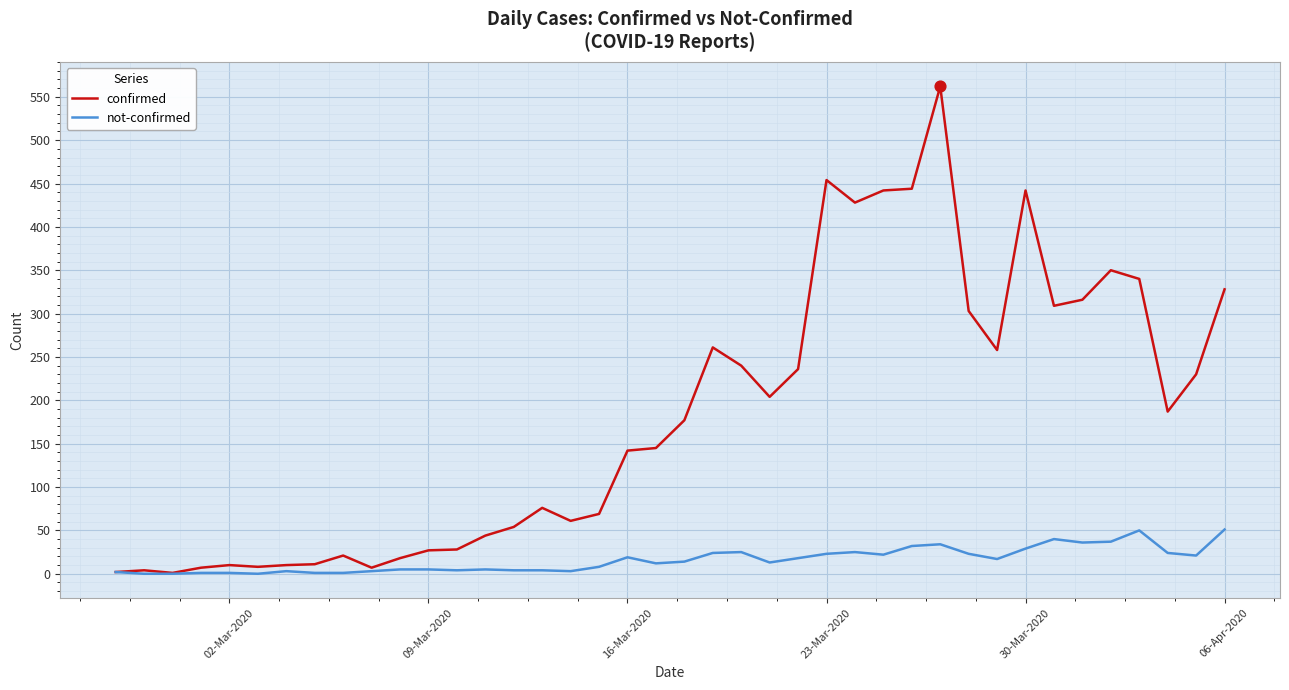

Which series has the largest total across all categories?

confirmed